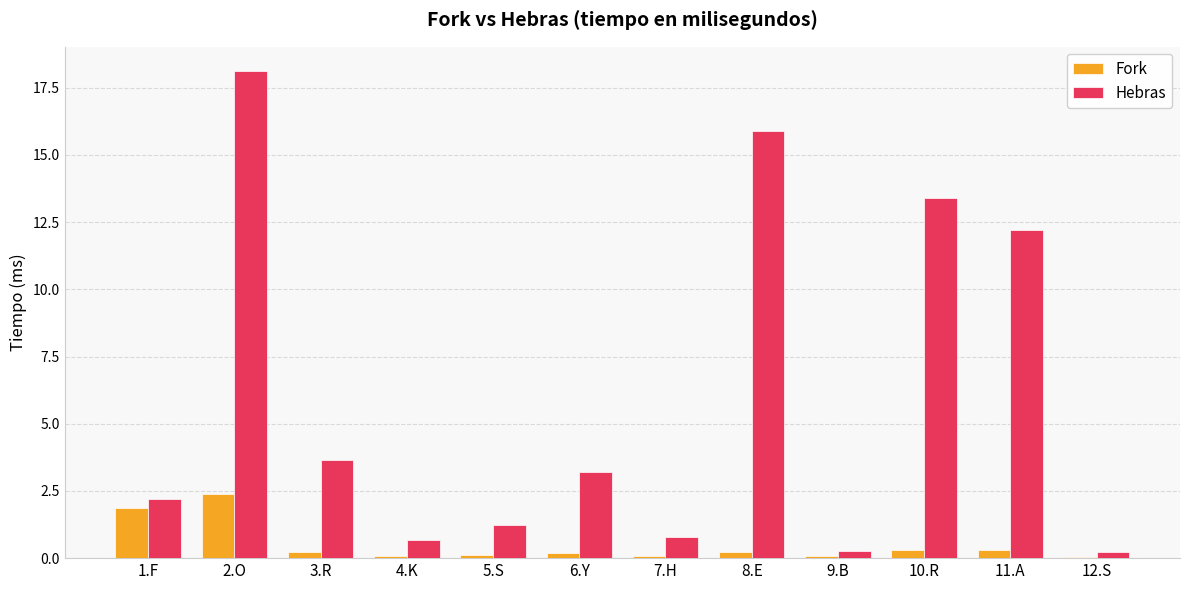

How many groups of bars are there?

12